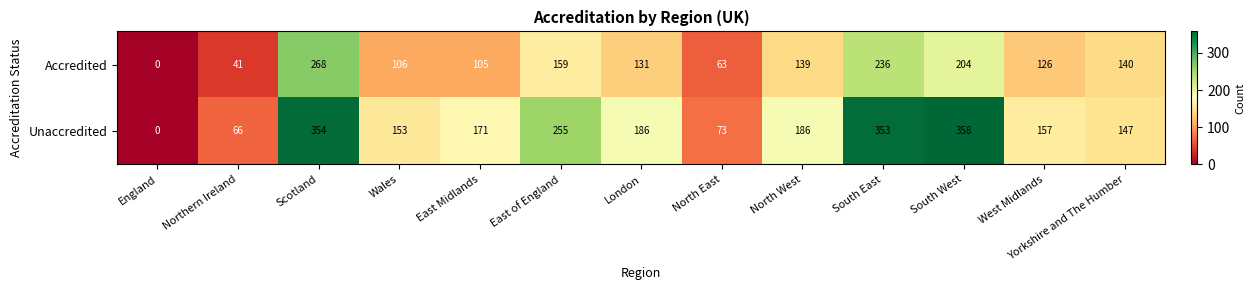

What is the spread (max minus min) of values at Scotland?

86